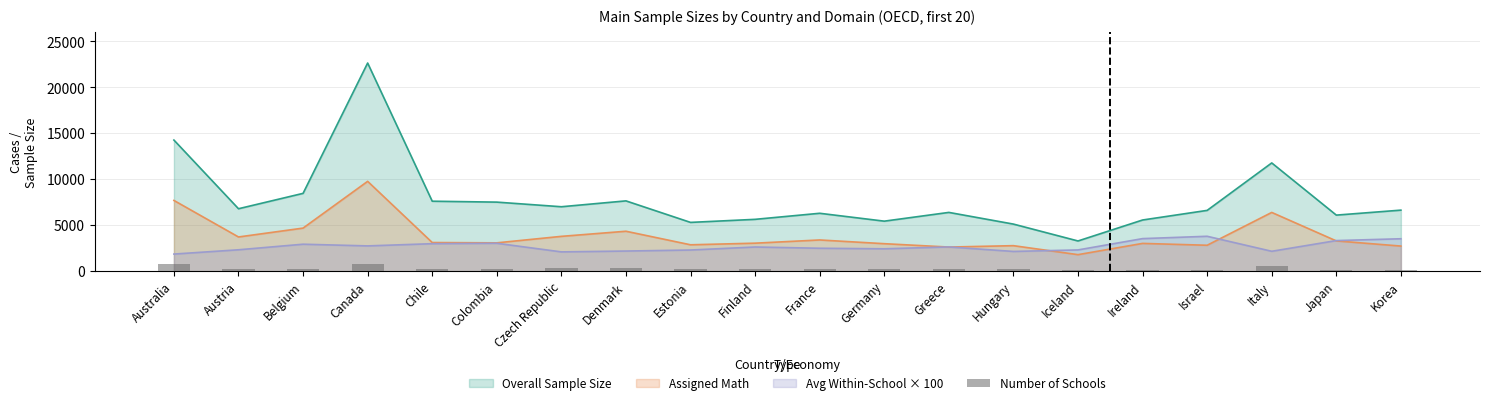

At which label is the value closest to 481?

Italy